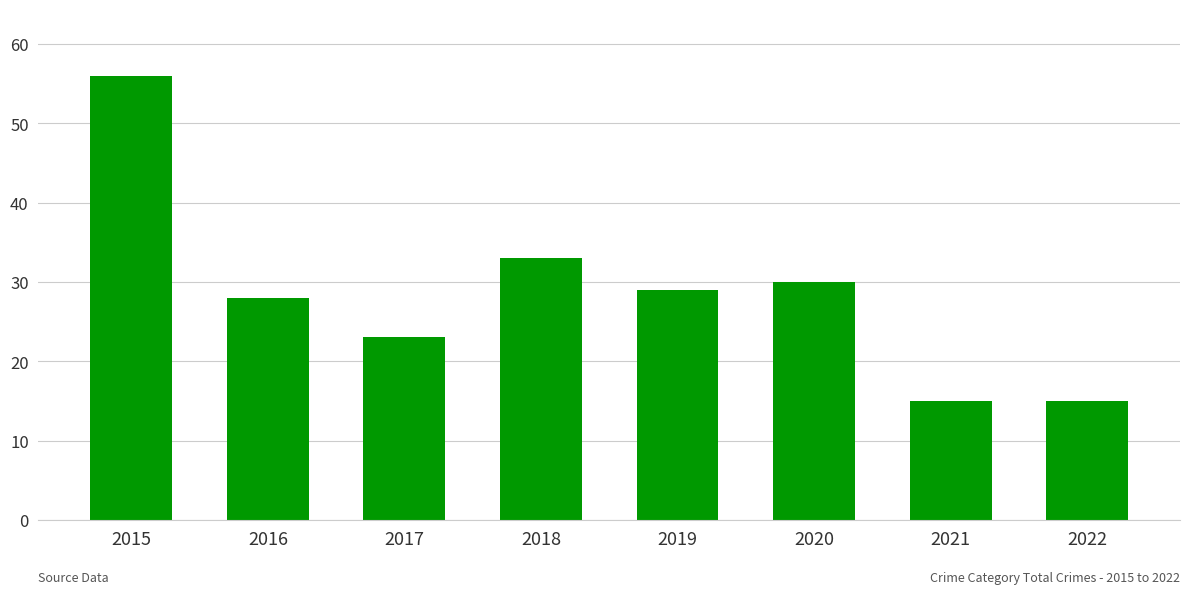

What is the smallest value displayed?

15